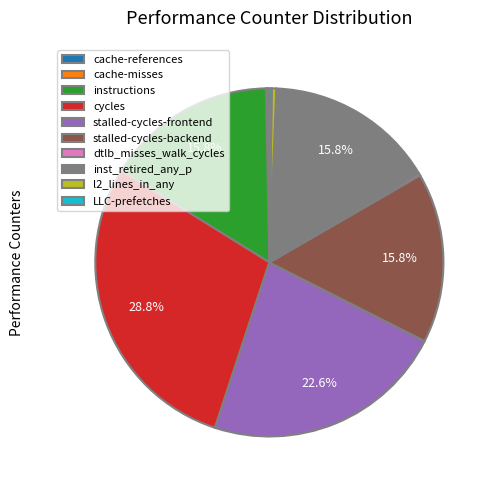

Combined, what portion of the pie is stalled-cycles-frontend and stalled-cycles-backend?

38.4%